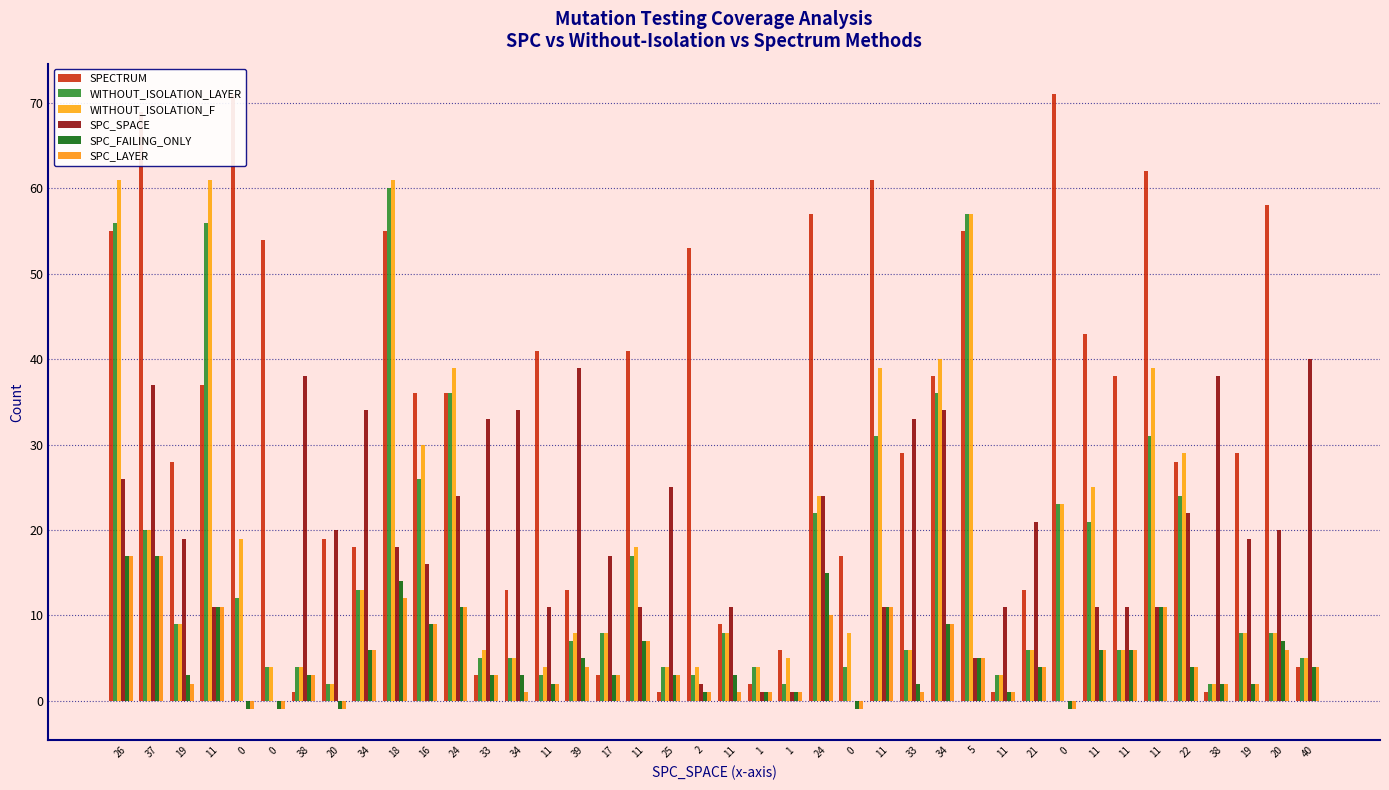

Reading right to left, list all the values displayed in this chart.

SPECTRUM: 4	58	29	1	28	62	38	43	71	13	1	55	38	29	61	17	57	6	2	9	53	1	41	3	13	41	13	3	36	36	55	18	19	1	54	71	37	28	69	55
WITHOUT_ISOLATION_LAYER: 5	8	8	2	24	31	6	21	23	6	3	57	36	6	31	4	22	2	4	8	3	4	17	8	7	3	5	5	36	26	60	13	2	4	4	12	56	9	20	56
WITHOUT_ISOLATION_F: 5	8	8	2	29	39	6	25	23	6	3	57	40	6	39	8	24	5	4	8	4	4	18	8	8	4	5	6	39	30	61	13	2	4	4	19	61	9	20	61
SPC_SPACE: 40	20	19	38	22	11	11	11	0	21	11	5	34	33	11	0	24	1	1	11	2	25	11	17	39	11	34	33	24	16	18	34	20	38	0	0	11	19	37	26
SPC_FAILING_ONLY: 4	7	2	2	4	11	6	6	-1	4	1	5	9	2	11	-1	15	1	1	3	1	3	7	3	5	2	3	3	11	9	14	6	-1	3	-1	-1	11	3	17	17
SPC_LAYER: 4	6	2	2	4	11	6	6	-1	4	1	5	9	1	11	-1	10	1	1	1	1	3	7	3	4	2	1	3	11	9	12	6	-1	3	-1	-1	11	2	17	17